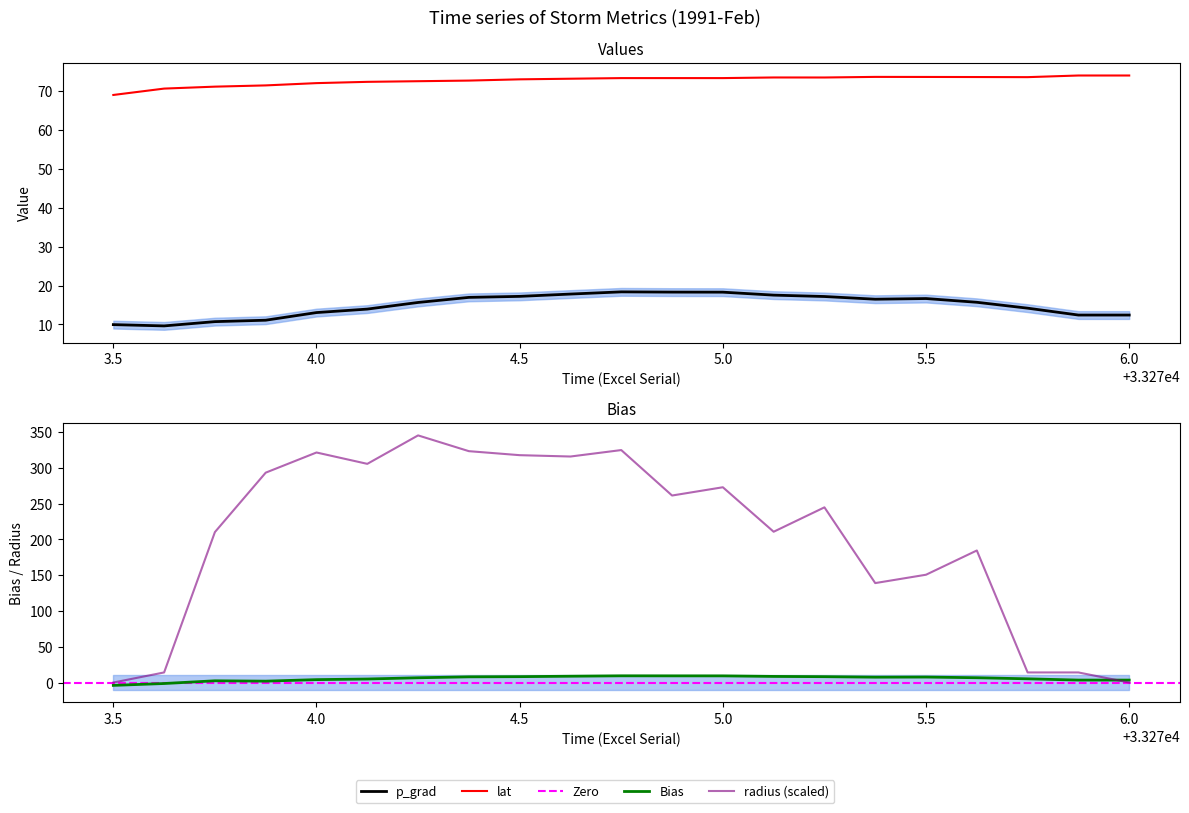

Is this an area chart (filled region under the line)?

No